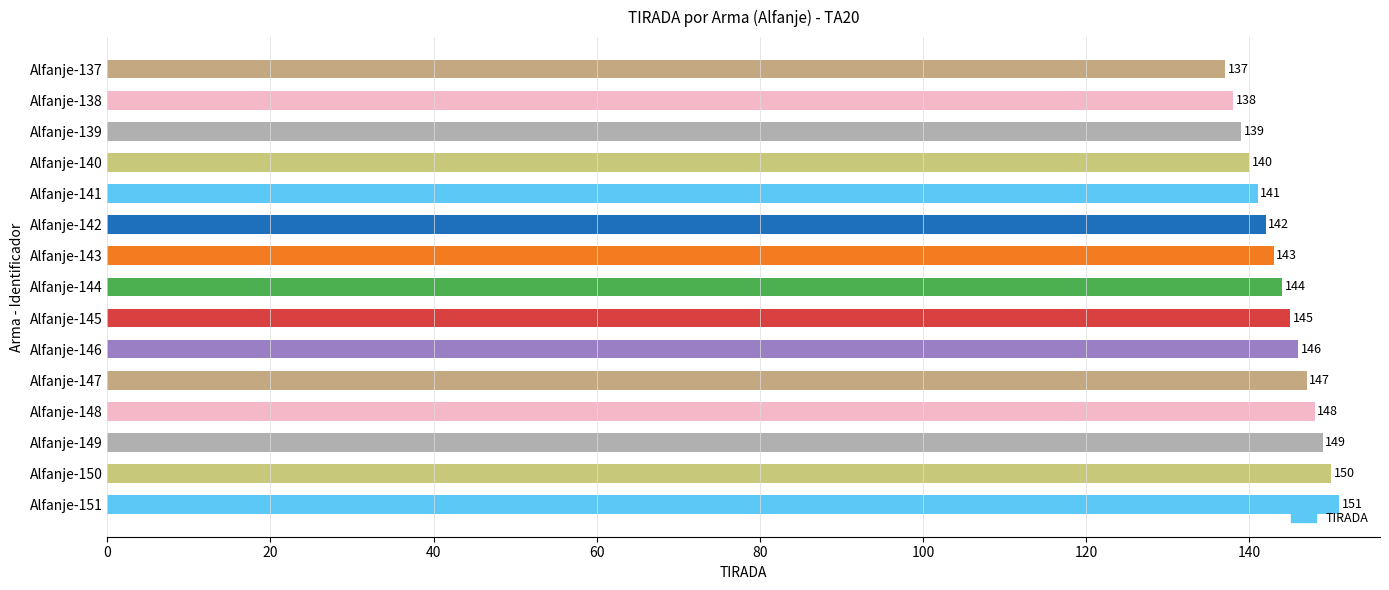

Which category has the lowest value across all series?

Alfanje-137